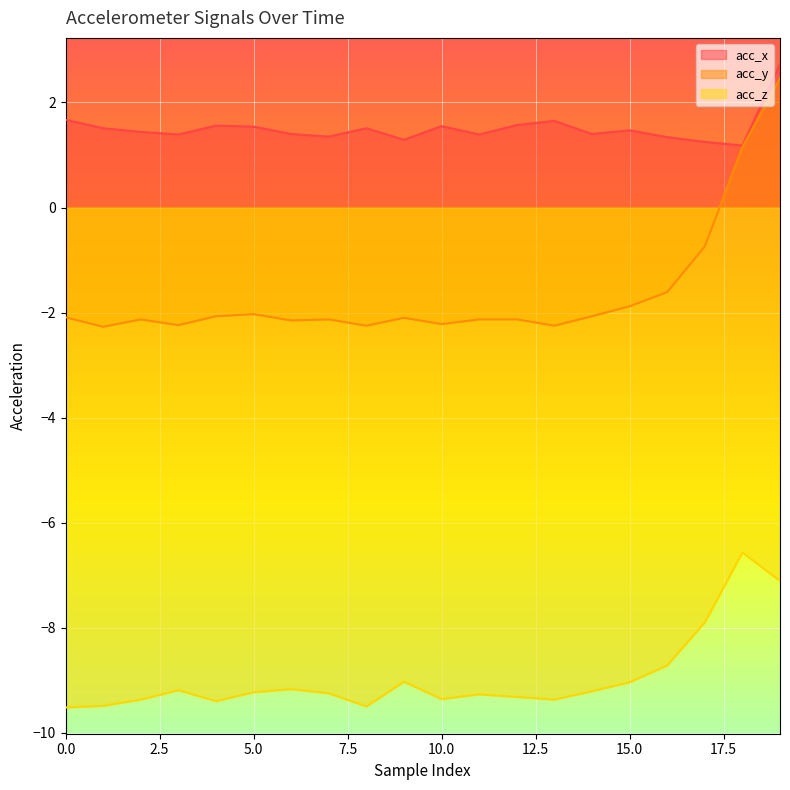

True or false: acc_z and acc_y intersect in this chart.

False